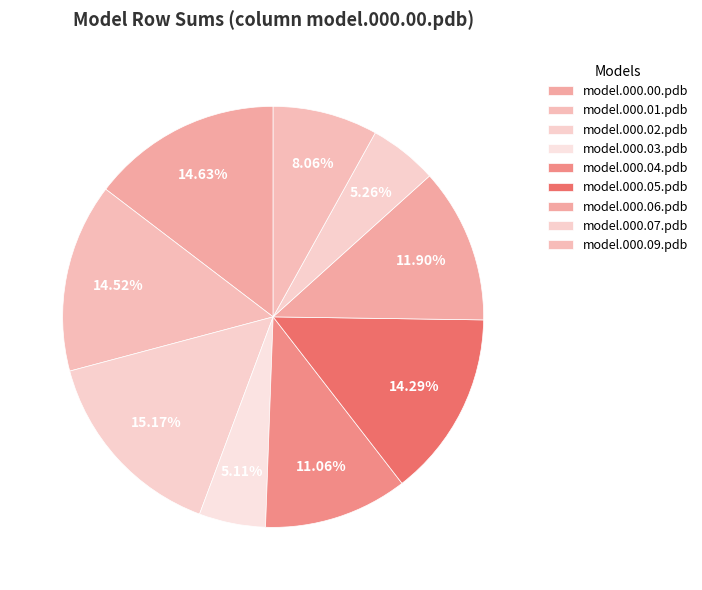

How many slices are in this pie chart?

9